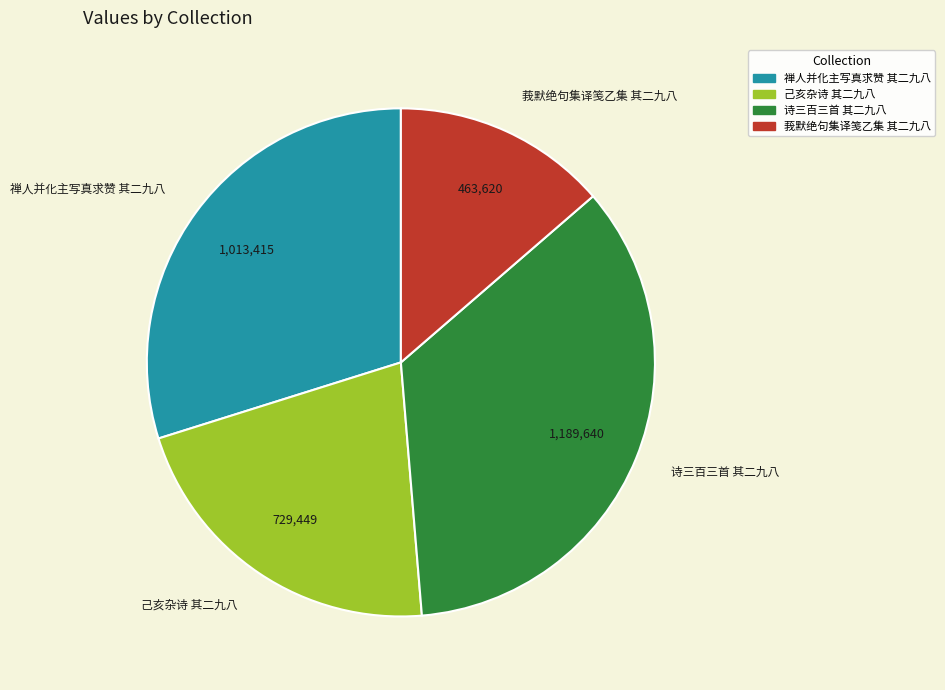

Count the number of slices in the pie.

4